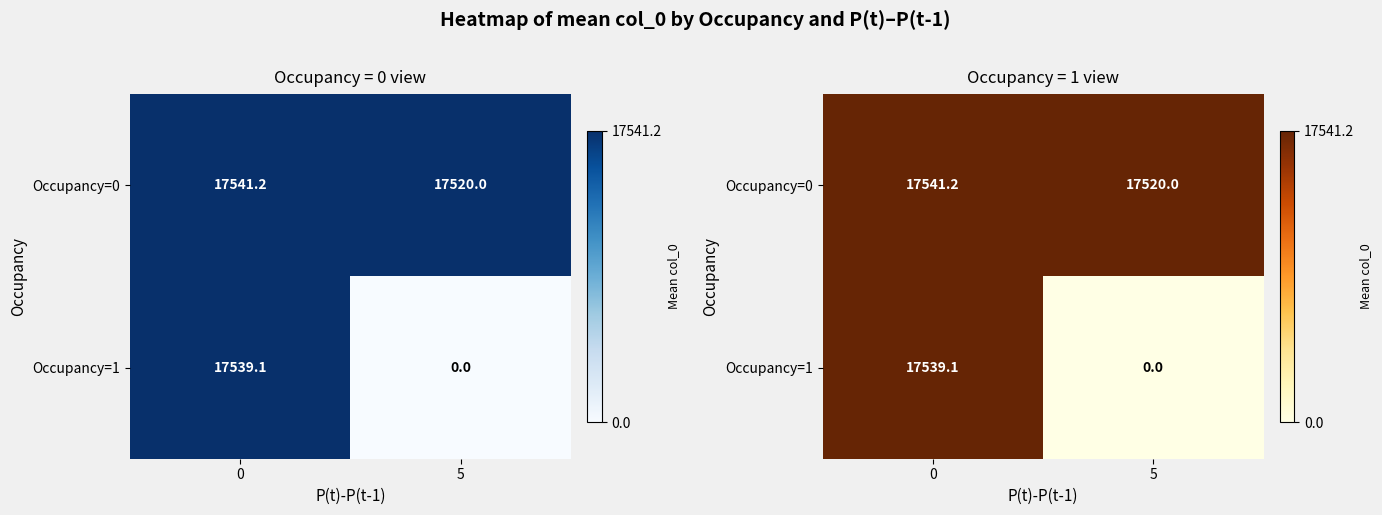

How many values in the Occupancy=1 series exceed 17539?

1